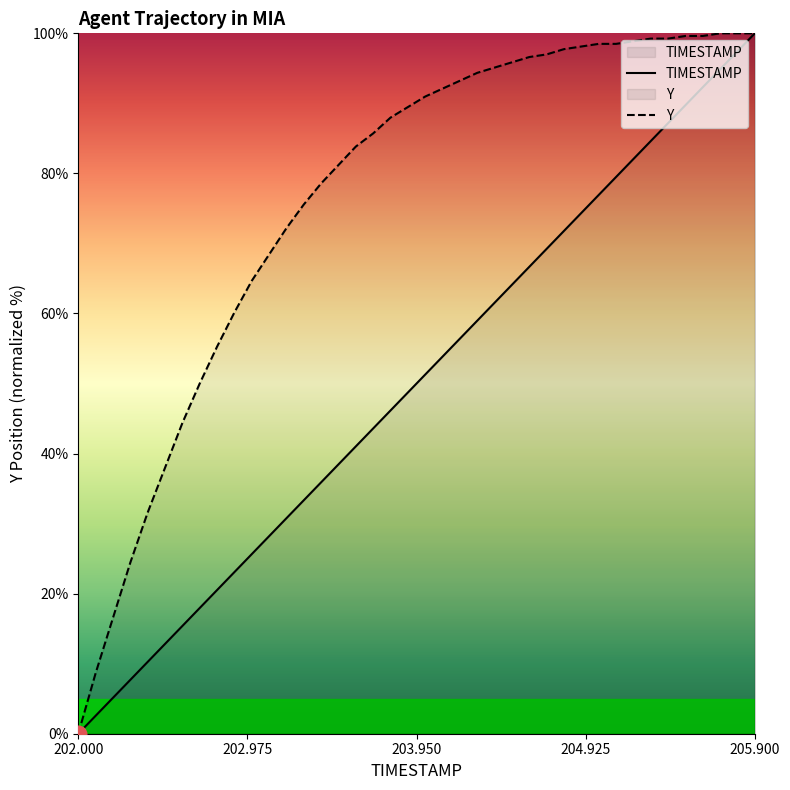

What is the label of the 17th point from the left?

203.6